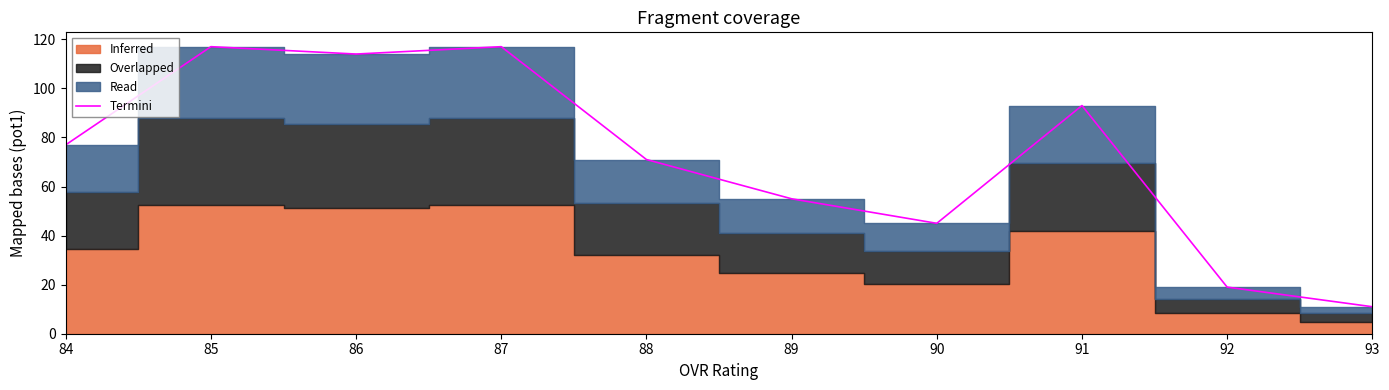

Reading left to right, what are all the values shown in this chart?

77	117	114	117	71	55	45	93	19	11